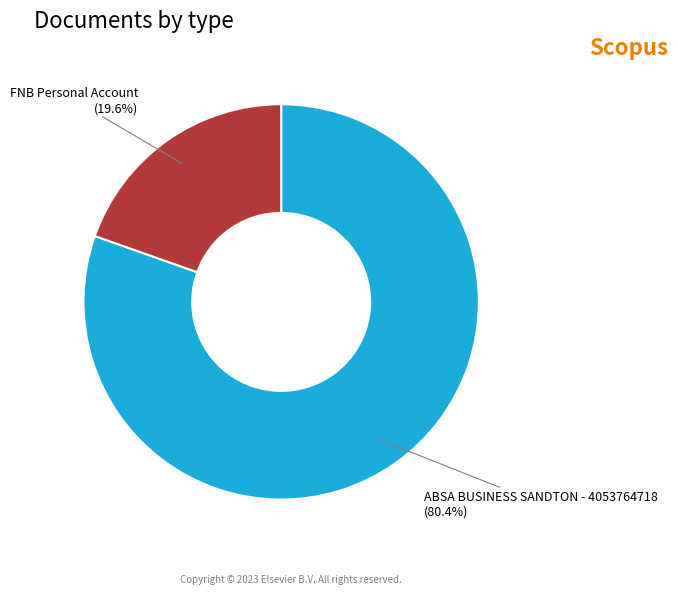

Which category accounts for the majority?

ABSA BUSINESS SANDTON - 4053764718